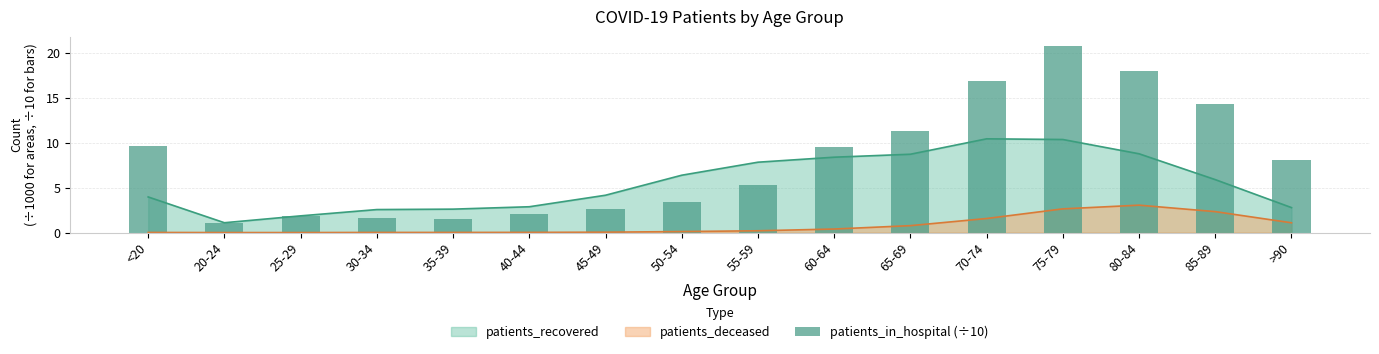

The value at 40-44 is 2.1. True or false?

True